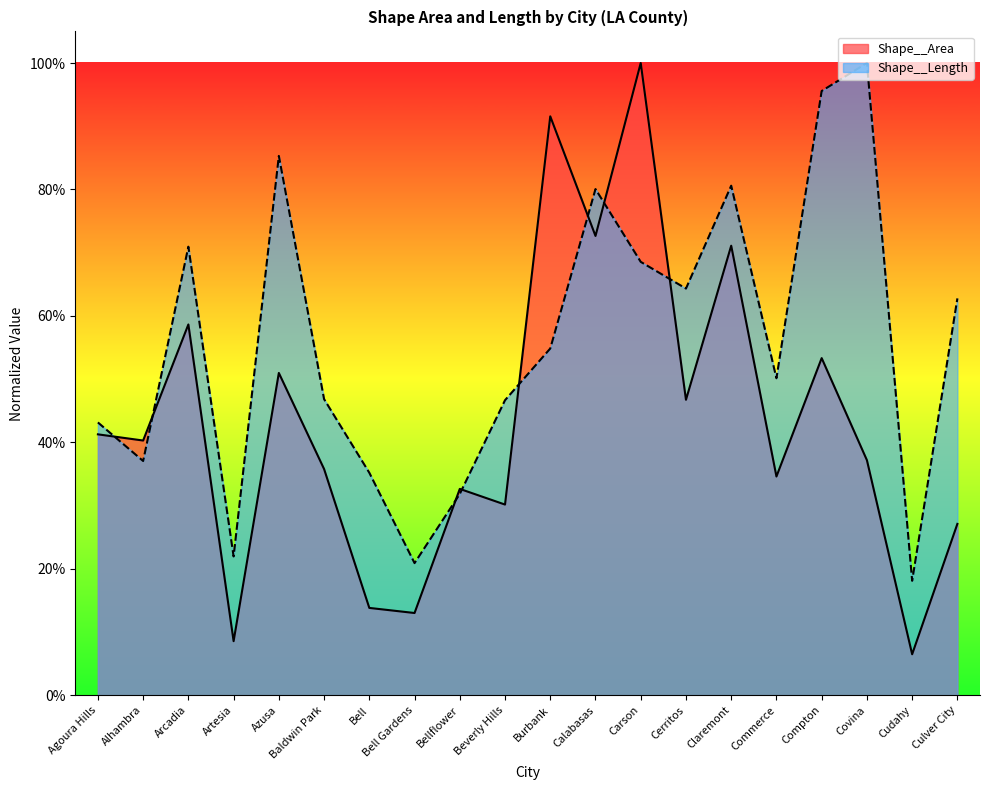

How many data points does each series have?

20